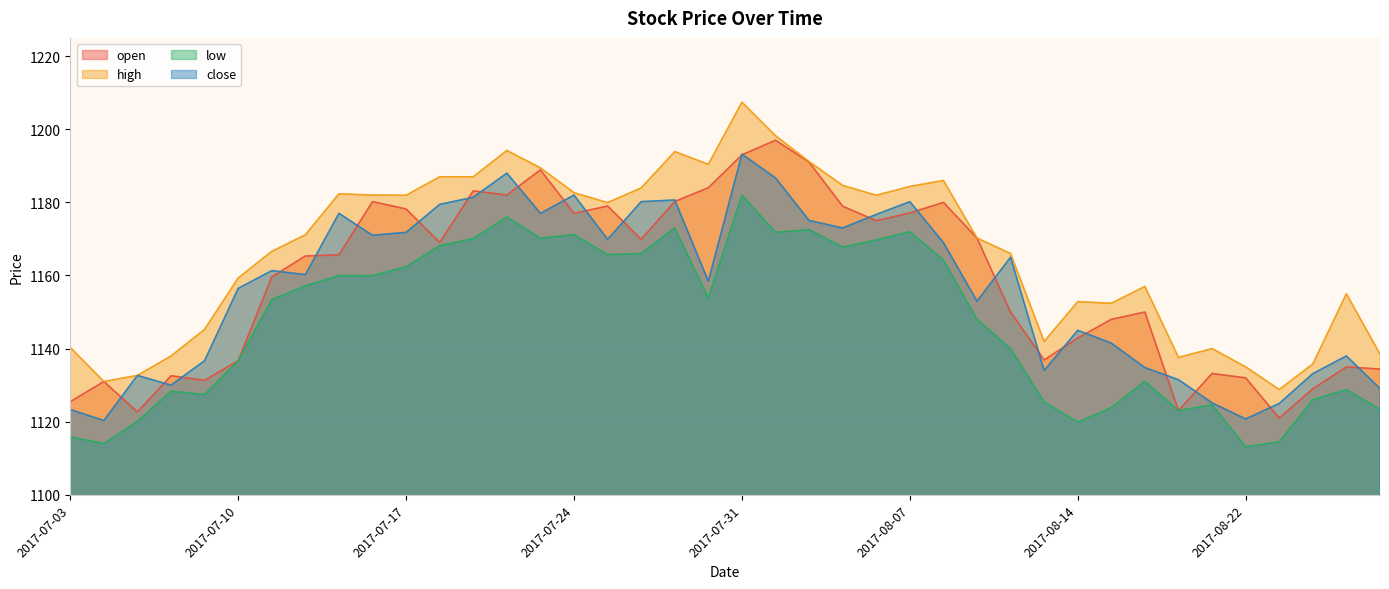

How many interior local peaks does the high series have?

9